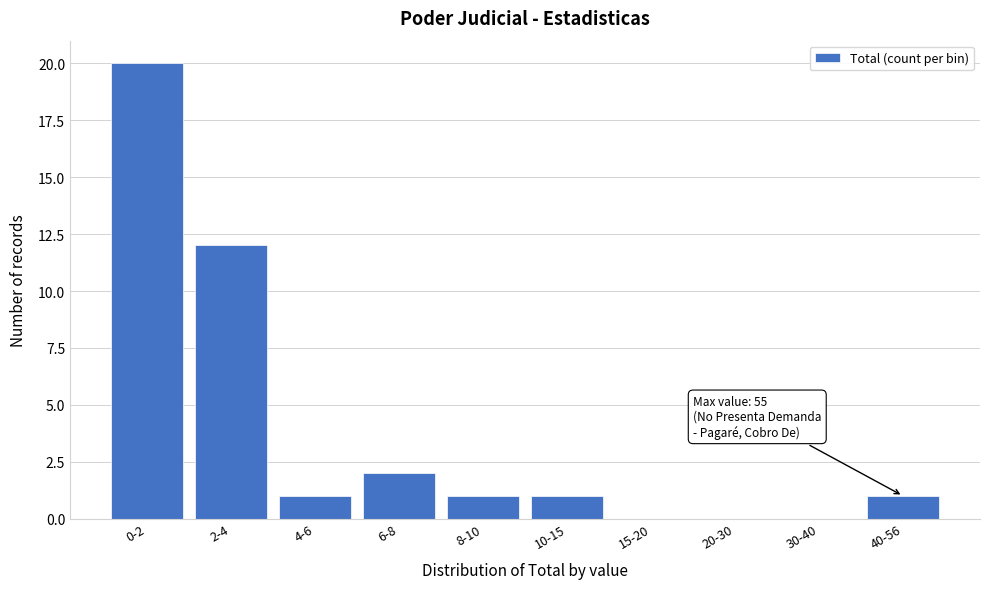

Reading right to left, what are all the values shown in this chart?

40-56=1	30-40=0	20-30=0	15-20=0	10-15=1	8-10=1	6-8=2	4-6=1	2-4=12	0-2=20